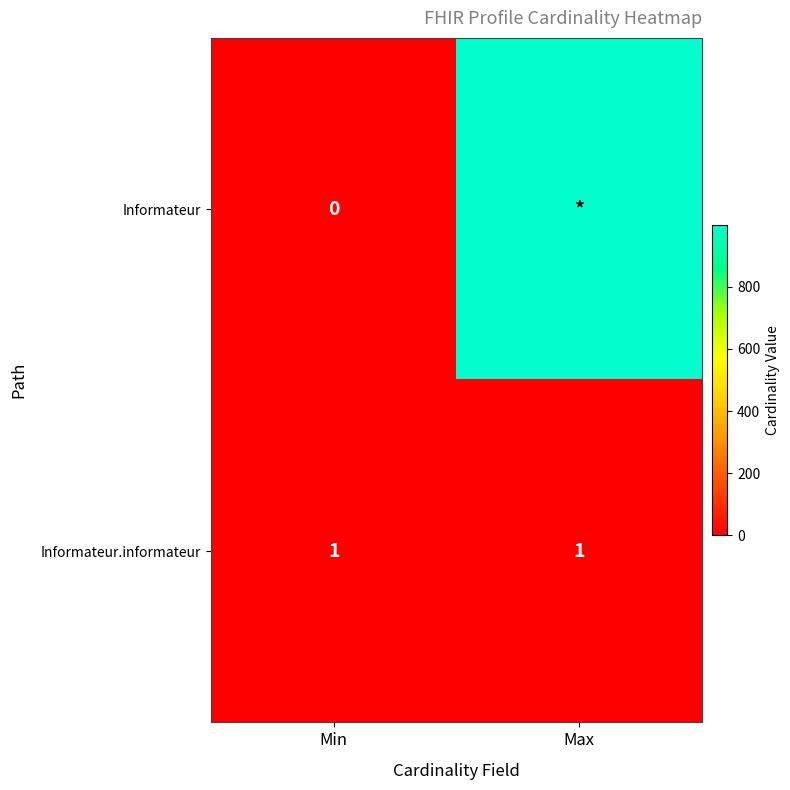

True or false: Informateur.informateur has a value of 1 at Max.

True